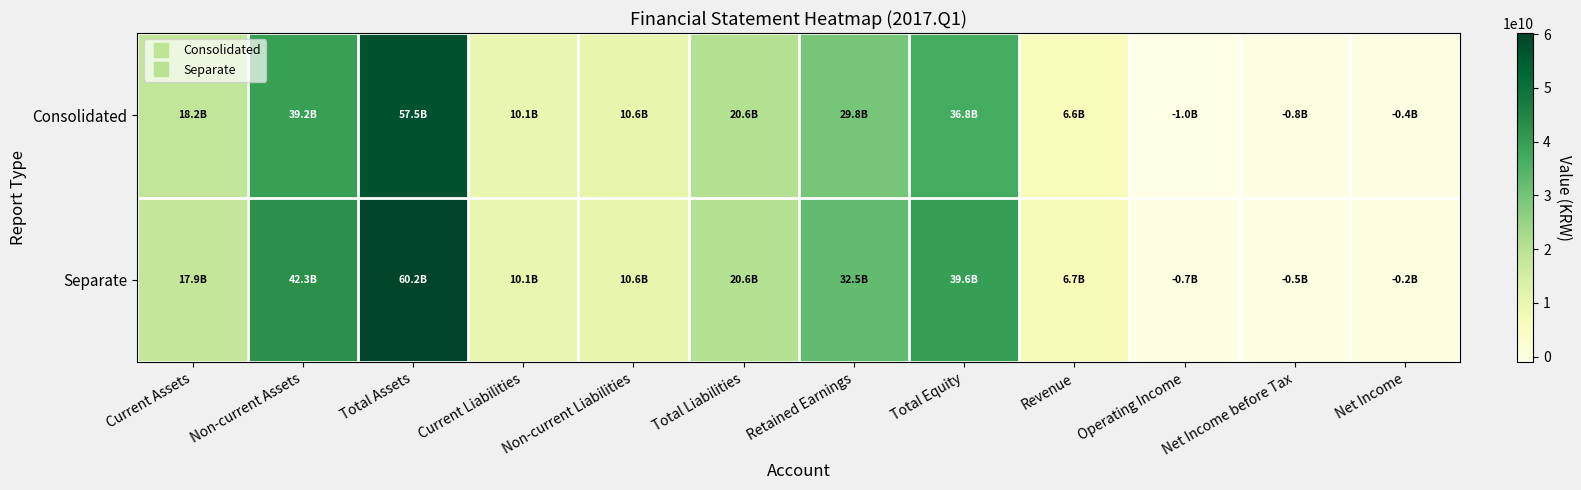

Which series changed the most between Total Assets and Revenue?

Separate